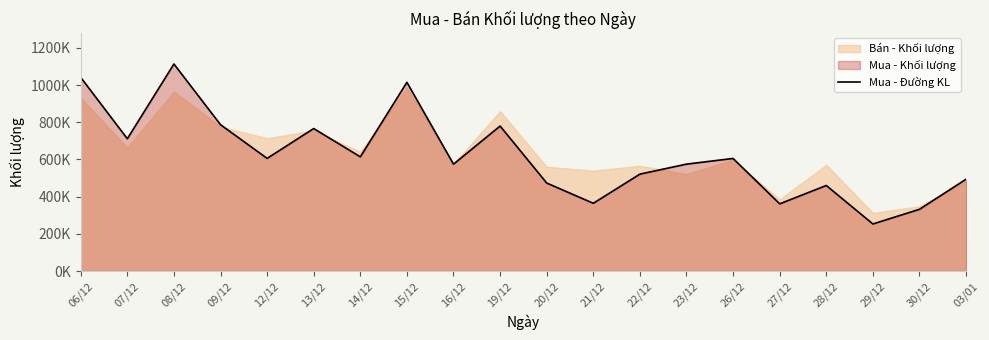

How many values are below 605500?

10